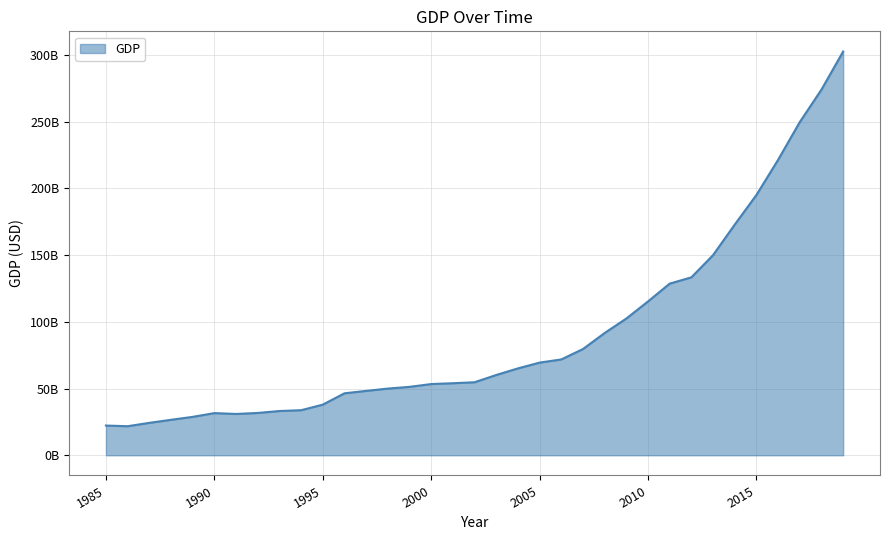

At which label is the value closest to 162172643732?

2014